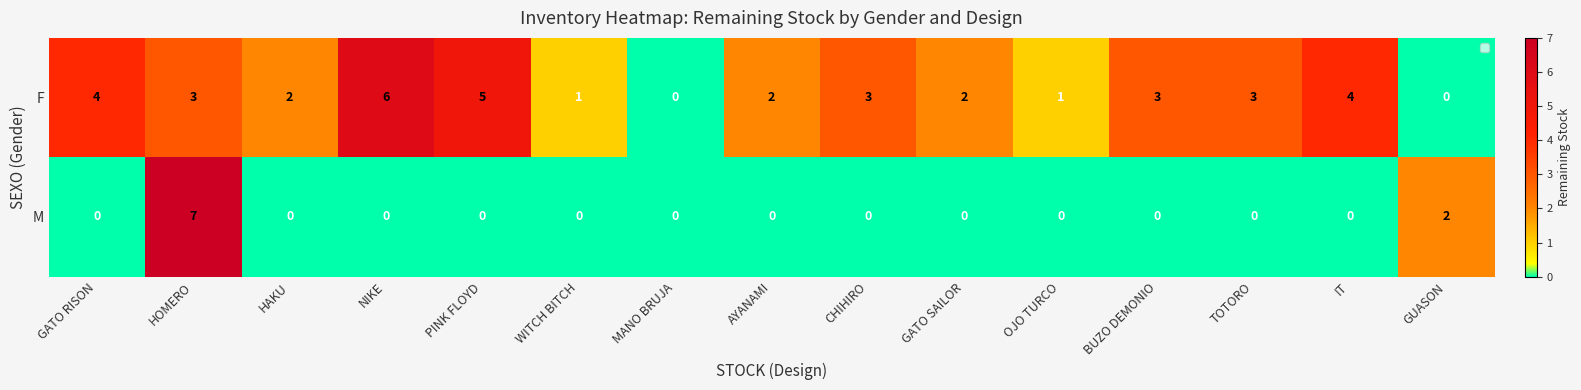

Rank the series by their maximum value, from lowest to highest.

F, M